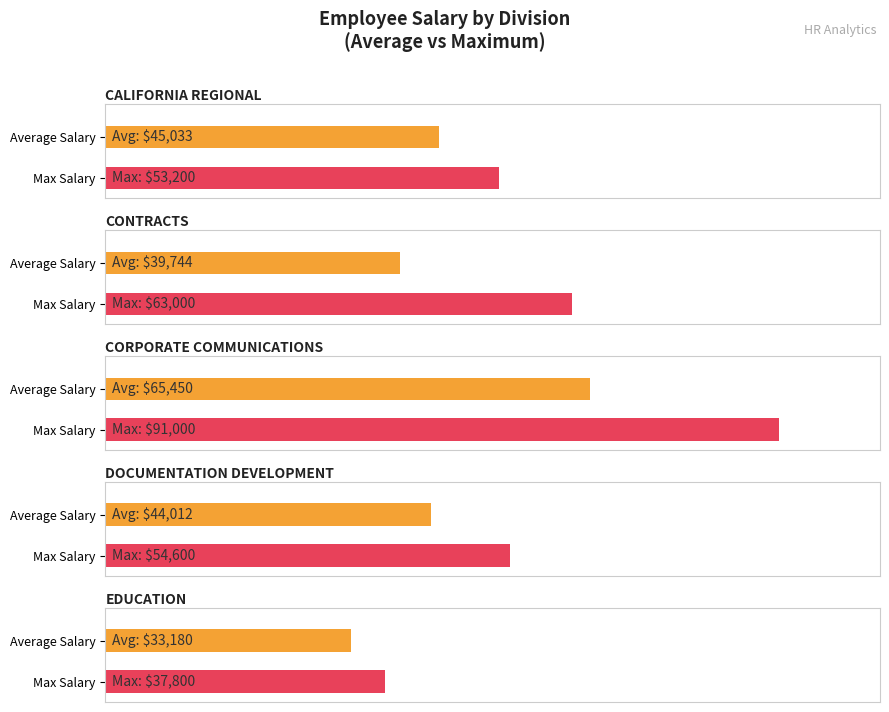

What are all the series names shown in the legend?

Average Salary, Max Salary